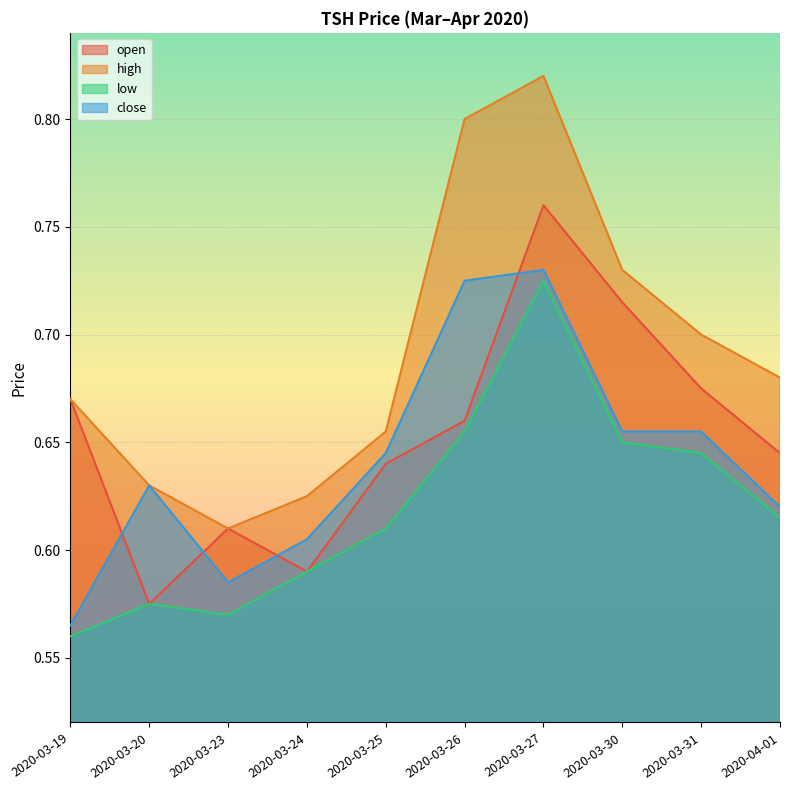

Reading left to right, extract all data points from this chart.

open: 2020-03-19=0.7	2020-03-20=0.6	2020-03-23=0.6	2020-03-24=0.6	2020-03-25=0.6	2020-03-26=0.7	2020-03-27=0.8	2020-03-30=0.7	2020-03-31=0.7	2020-04-01=0.6
high: 2020-03-19=0.7	2020-03-20=0.6	2020-03-23=0.6	2020-03-24=0.6	2020-03-25=0.7	2020-03-26=0.8	2020-03-27=0.8	2020-03-30=0.7	2020-03-31=0.7	2020-04-01=0.7
low: 2020-03-19=0.6	2020-03-20=0.6	2020-03-23=0.6	2020-03-24=0.6	2020-03-25=0.6	2020-03-26=0.7	2020-03-27=0.7	2020-03-30=0.7	2020-03-31=0.6	2020-04-01=0.6
close: 2020-03-19=0.6	2020-03-20=0.6	2020-03-23=0.6	2020-03-24=0.6	2020-03-25=0.6	2020-03-26=0.7	2020-03-27=0.7	2020-03-30=0.7	2020-03-31=0.7	2020-04-01=0.6